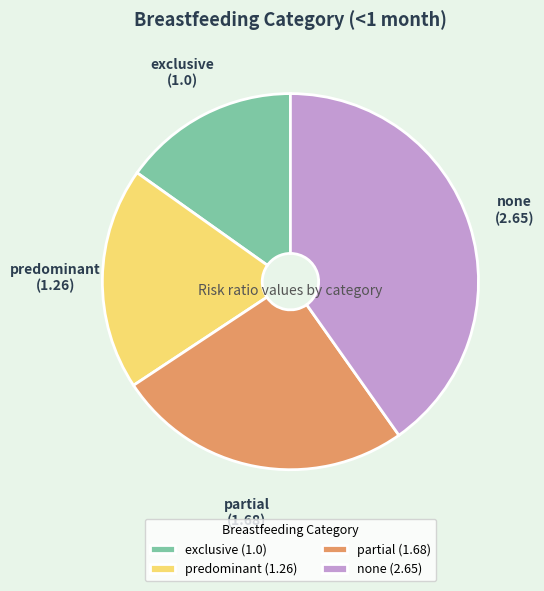

Is there any slice that represents more than half of the pie?

No